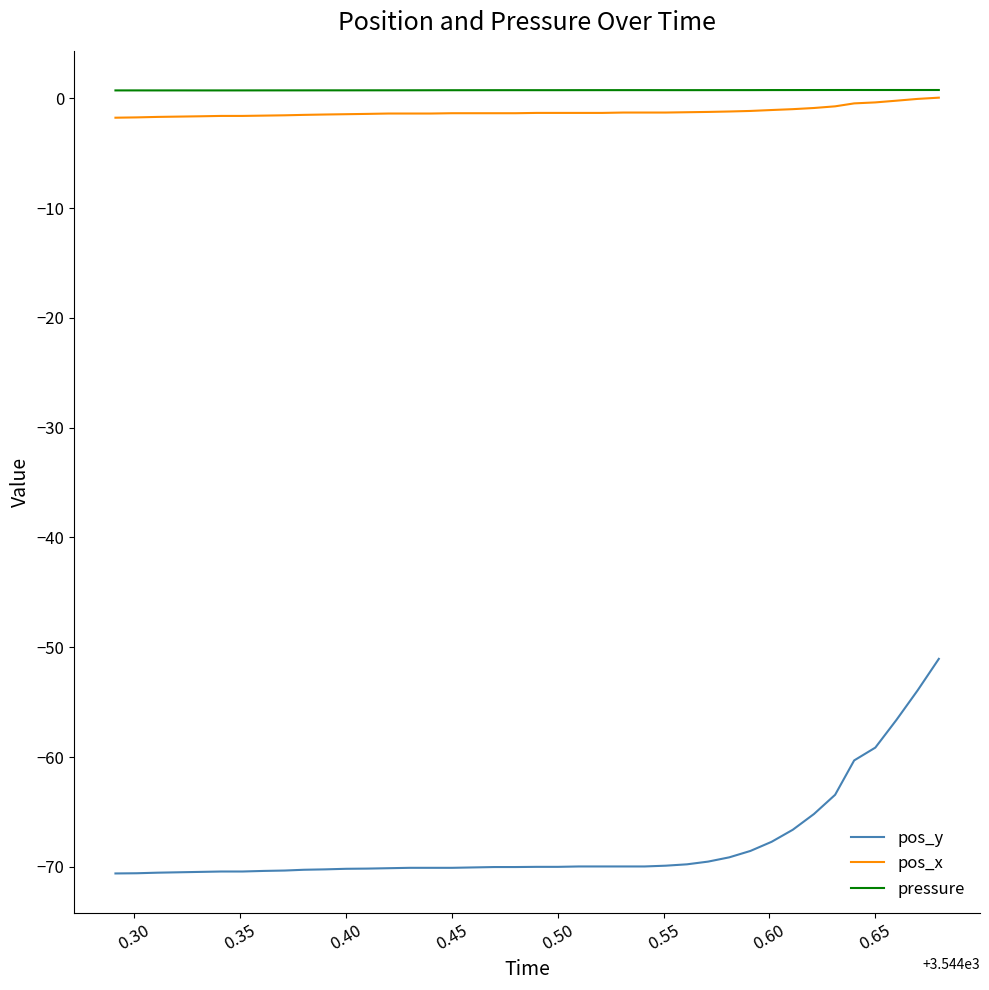

True or false: pos_x and pos_y cross at least once.

False